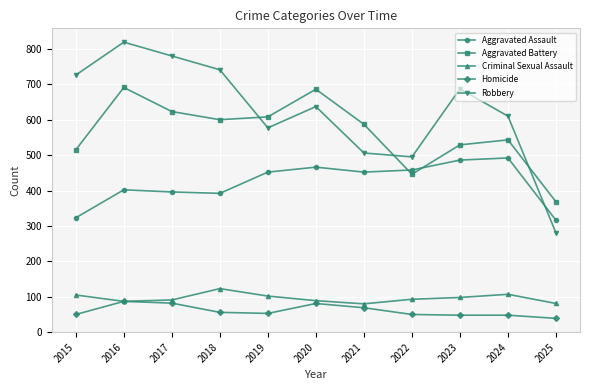

What value does the Robbery series have at 2024?

610